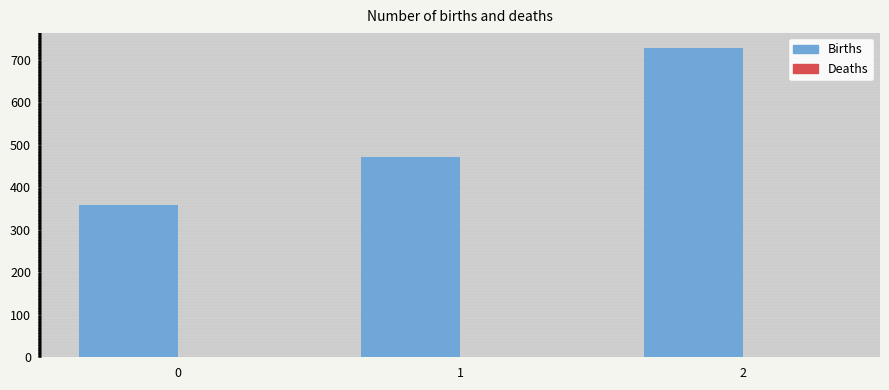

What value does the data have at 2?

728.6